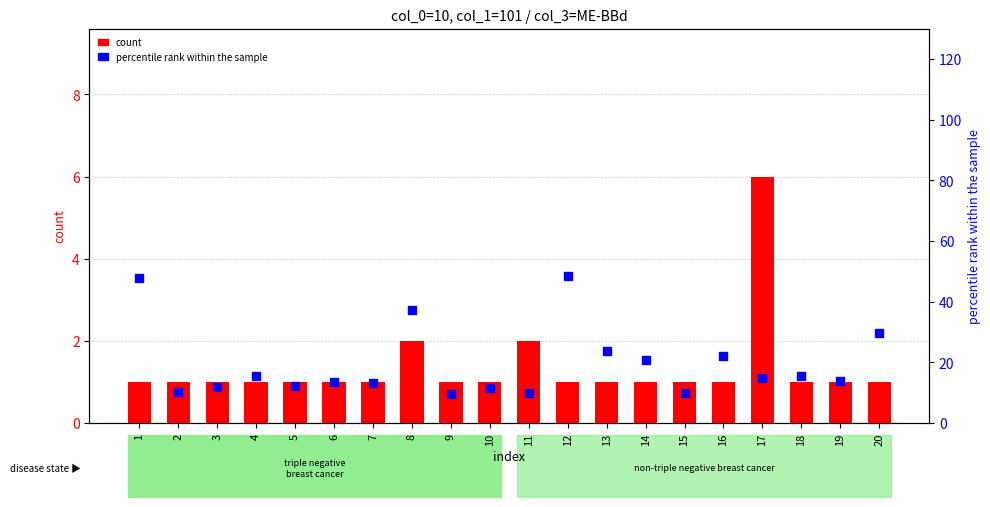

Which series contains the lowest Y value?

count